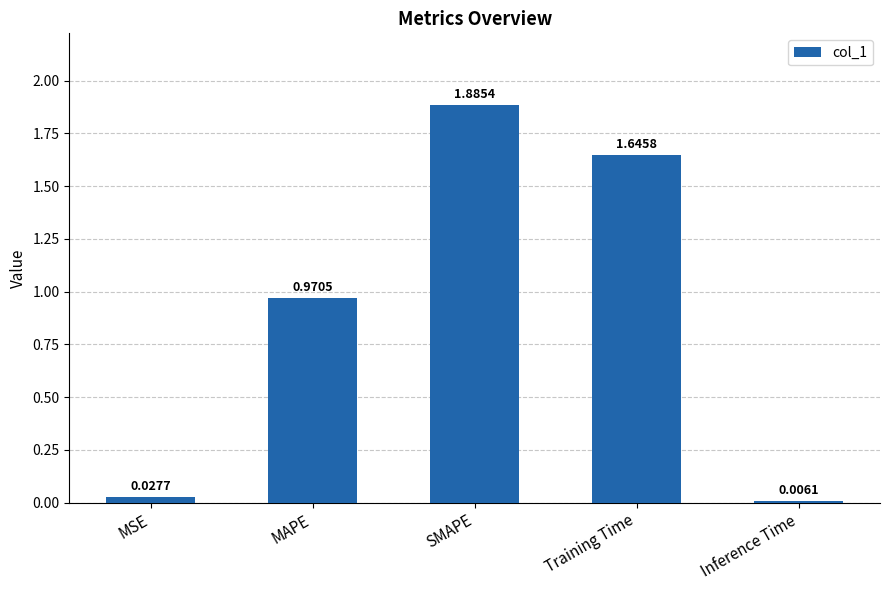

Which has a higher value, Inference Time or MAPE?

MAPE